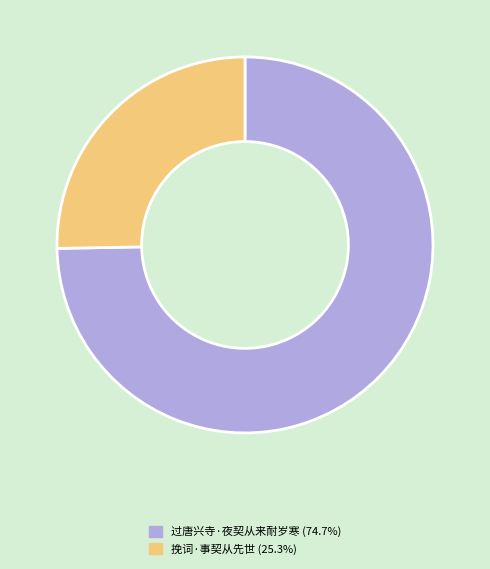

Combined, do 过唐兴寺·夜契从来耐岁寒 and 挽词·事契从先世 account for over 50%?

Yes